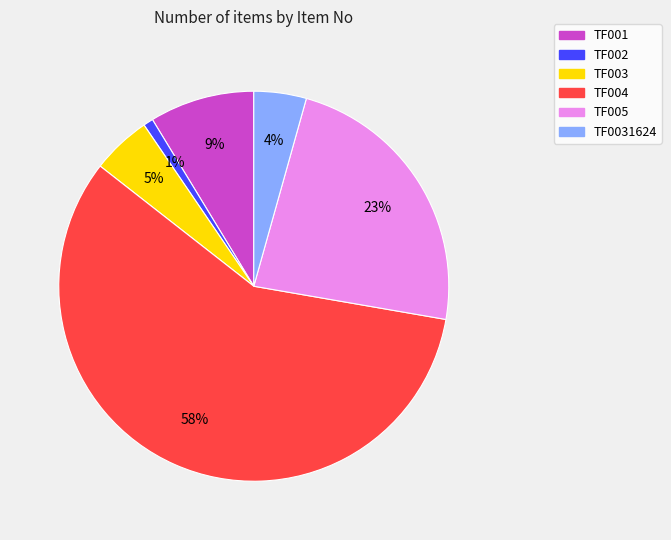

What percentage is the TF004 slice, to the nearest percent?

58%